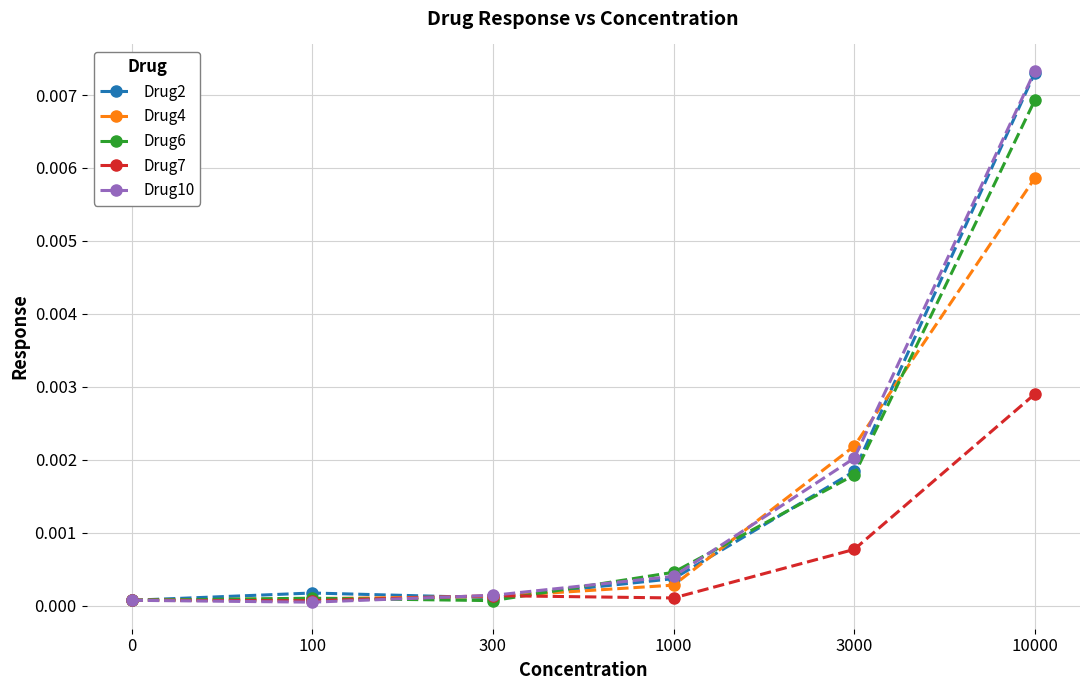

Is the value of Drug4 at 0 greater than the value of Drug6 at 10000?

No